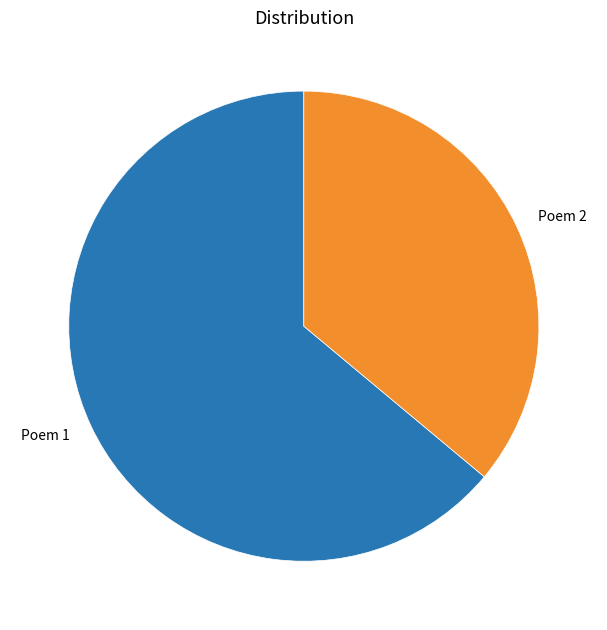

Is there a majority slice in this chart?

Yes